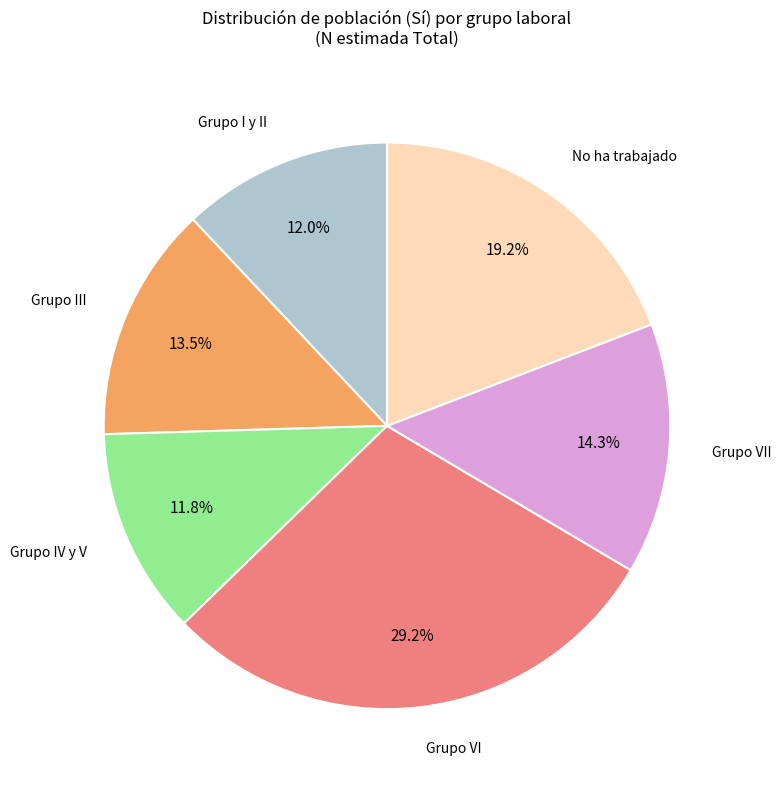

To the nearest percent, what is the difference between the largest and smallest slice percentages?

17%